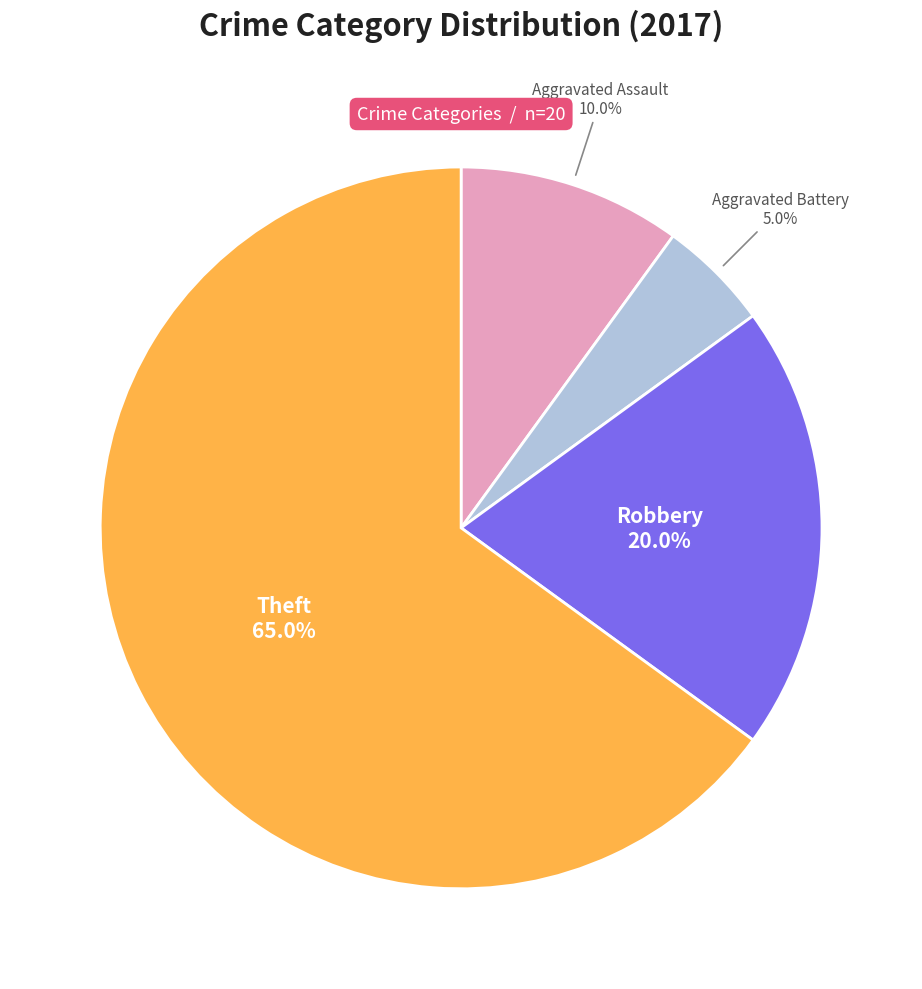

Is there a majority slice in this chart?

Yes